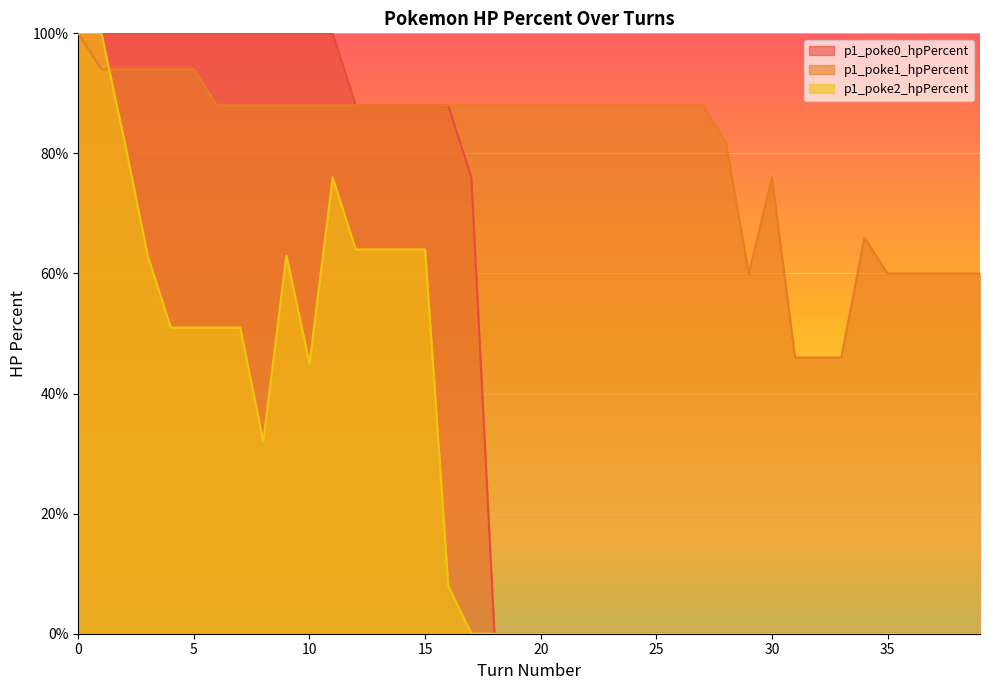

Reading left to right, list all the values displayed in this chart.

p1_poke0_hpPercent: 0=100	1=100	2=100	3=100	4=100	5=100	6=100	7=100	8=100	9=100	10=100	11=100	12=88	13=88	14=88	15=88	16=88	17=76	18=0	19=0	20=0	21=0	22=0	23=0	24=0	25=0	26=0	27=0	28=0	29=0	30=0	31=0	32=0	33=0	34=0	35=0	36=0	37=0	38=0	39=0
p1_poke1_hpPercent: 0=100	1=94	2=94	3=94	4=94	5=94	6=88	7=88	8=88	9=88	10=88	11=88	12=88	13=88	14=88	15=88	16=88	17=88	18=88	19=88	20=88	21=88	22=88	23=88	24=88	25=88	26=88	27=88	28=82	29=60	30=76	31=46	32=46	33=46	34=66	35=60	36=60	37=60	38=60	39=60
p1_poke2_hpPercent: 0=100	1=100	2=82	3=63	4=51	5=51	6=51	7=51	8=32	9=63	10=45	11=76	12=64	13=64	14=64	15=64	16=8	17=0	18=0	19=0	20=0	21=0	22=0	23=0	24=0	25=0	26=0	27=0	28=0	29=0	30=0	31=0	32=0	33=0	34=0	35=0	36=0	37=0	38=0	39=0